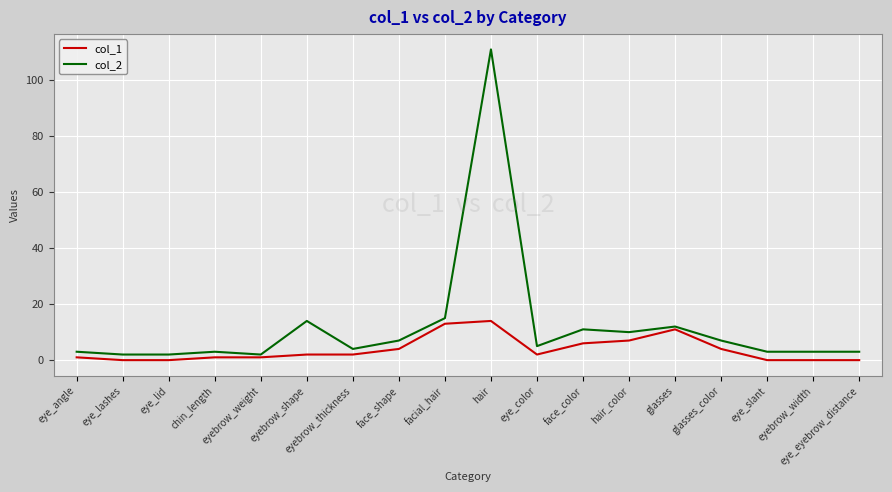

Which series has the largest range (max minus min)?

col_2